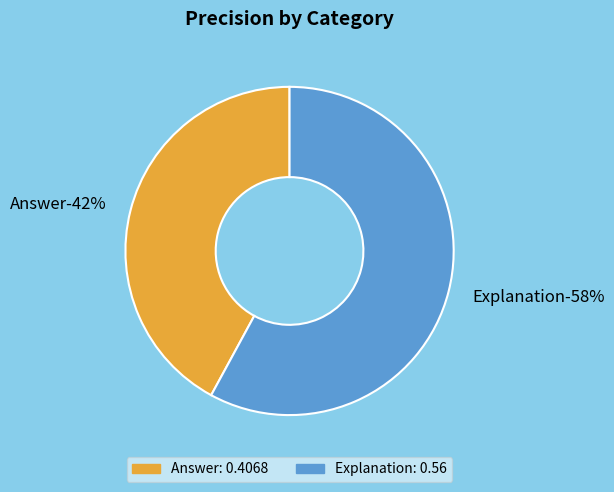

What is the smallest slice in the pie chart?

Answer